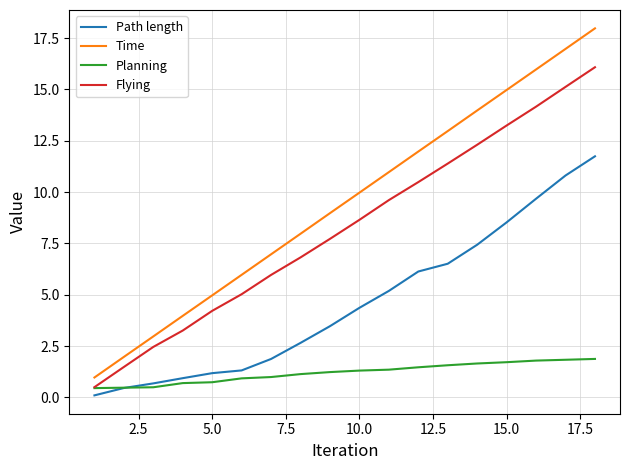

Which series has the largest total across all categories?

Time